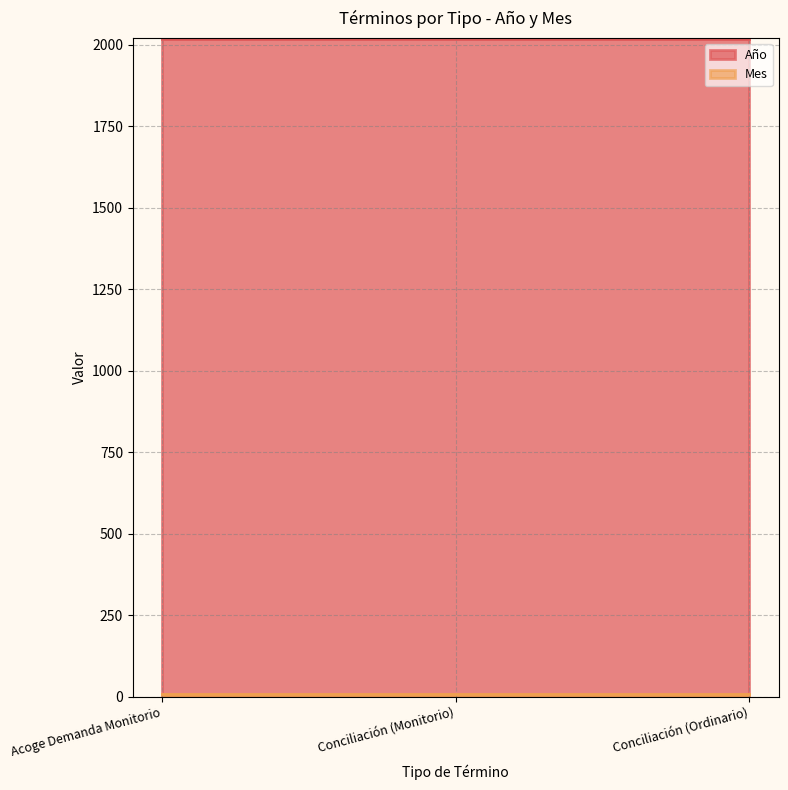

Is it true that Mes equals 5 at Conciliación (Ordinario)?

False